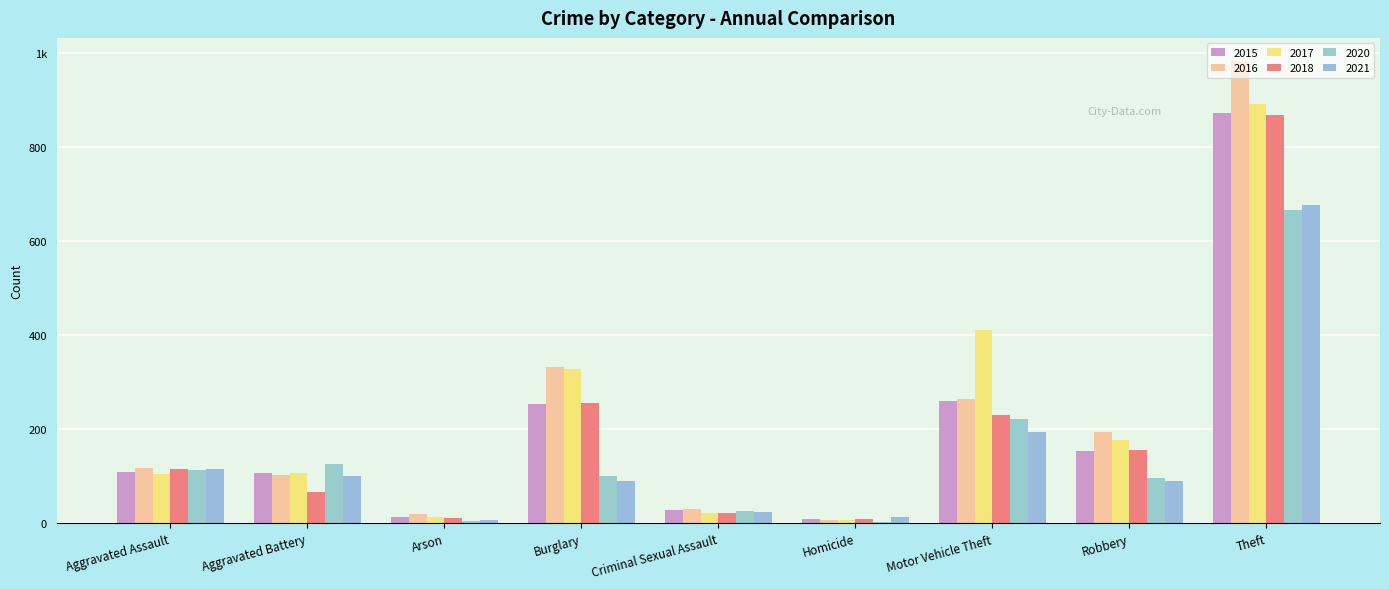

Reading left to right, transcribe all the data shown in this chart.

2015: 110	108	13	254	28	9	261	154	874
2016: 118	102	20	333	30	7	265	194	984
2017: 105	108	14	329	21	8	411	178	892
2018: 115	67	12	257	21	10	231	155	868
2020: 113	126	4	100	27	2	222	97	666
2021: 115	100	6	90	25	13	194	91	678